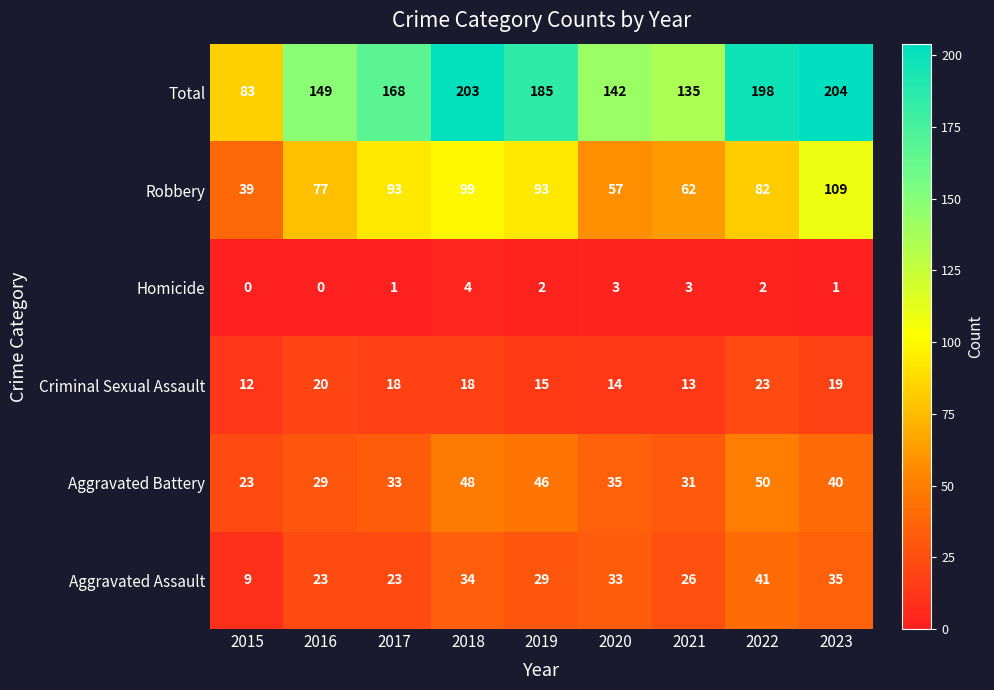

Between 2018 and 2020, which series saw the biggest shift?

Total